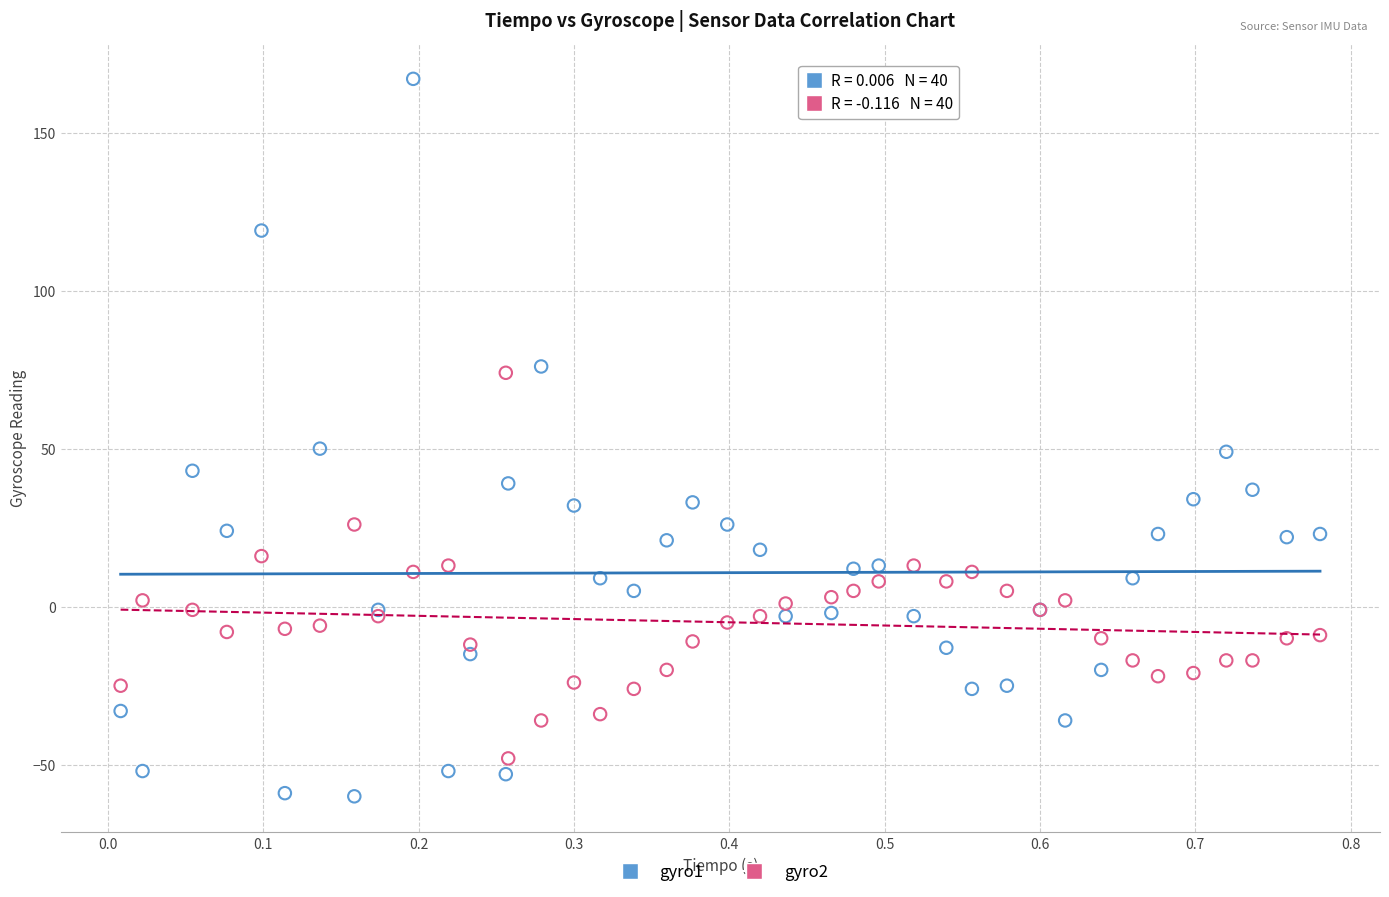

What are all the series names shown in the legend?

gyro1, gyro2